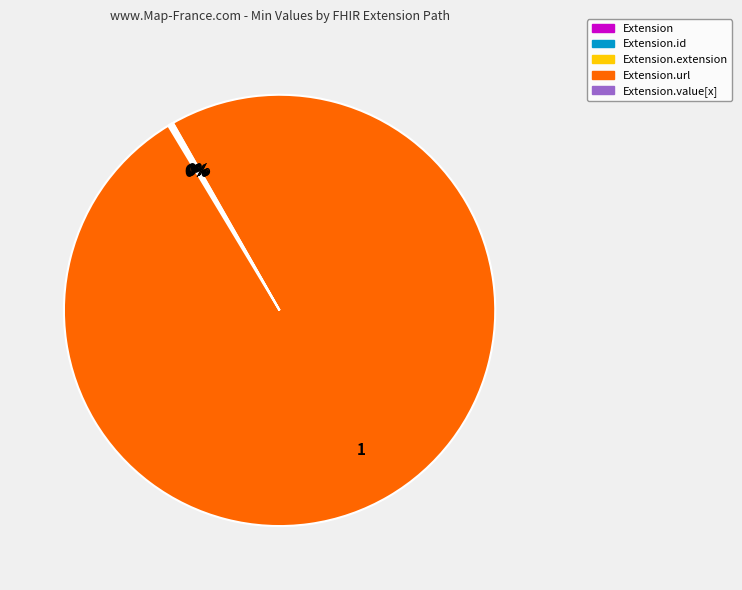

Does any single category account for the majority?

Yes